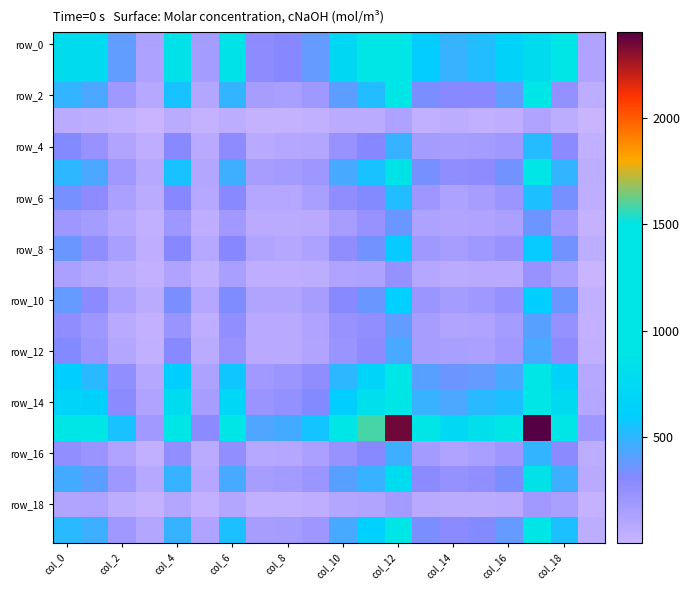

At how many categories does at least one series exceed 9?

20